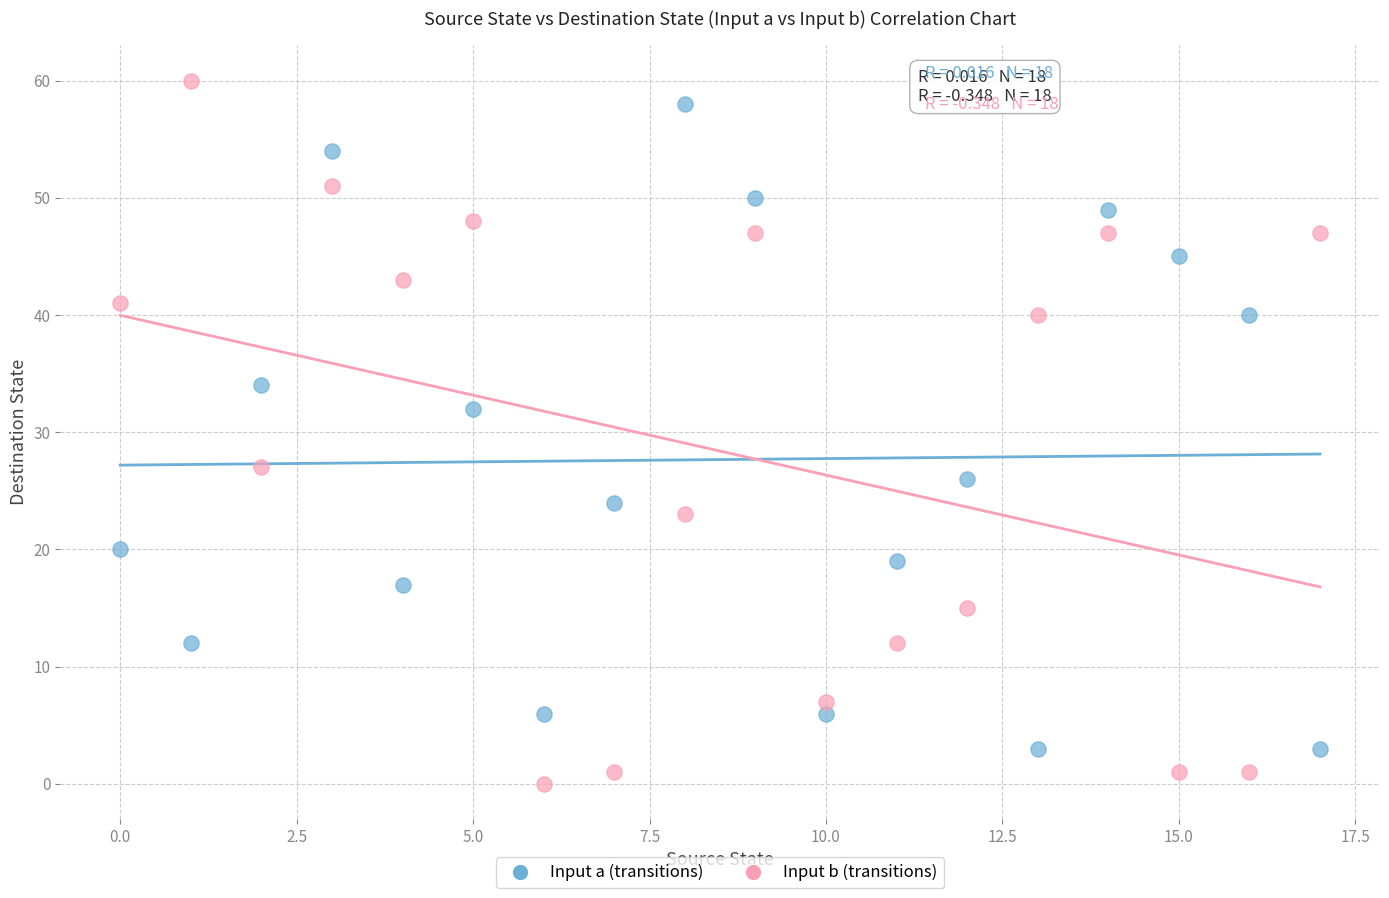

Which series contains the highest Y value?

Input b (transitions)